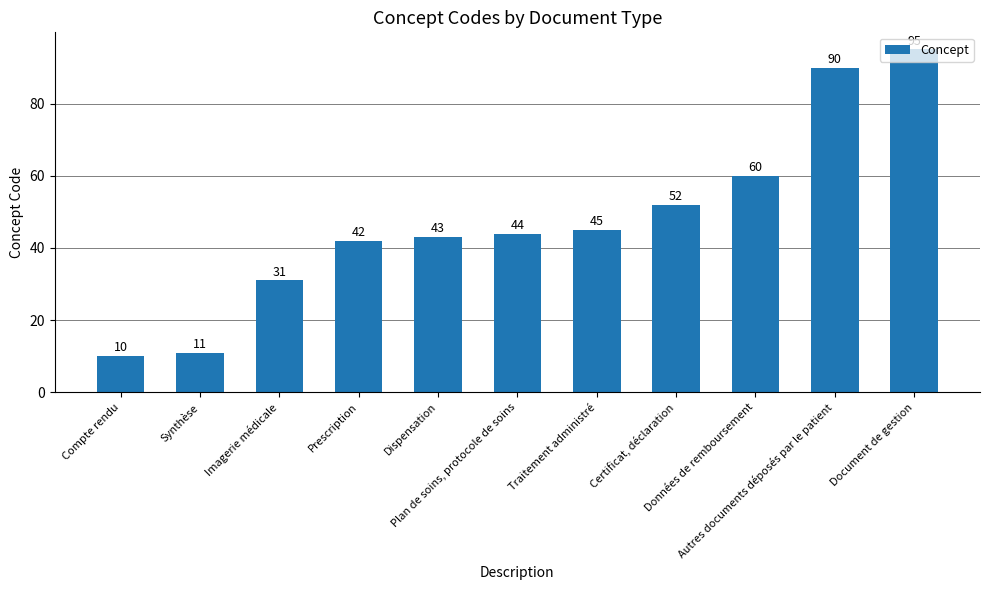

What is the value of the 9th bar from the left?

60